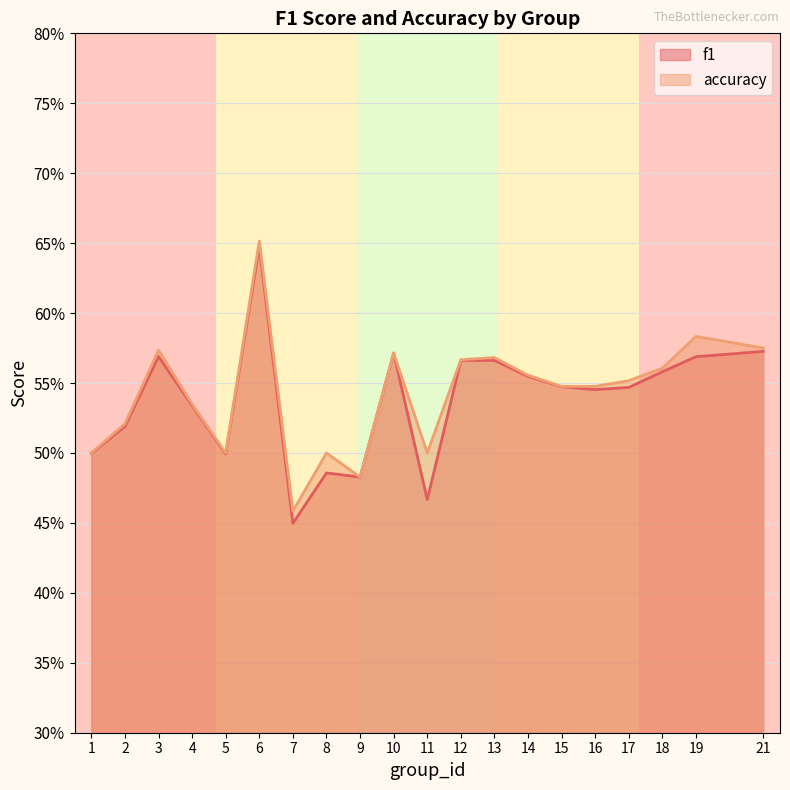

The f1 series shows 0.4 at 7. True or false?

True